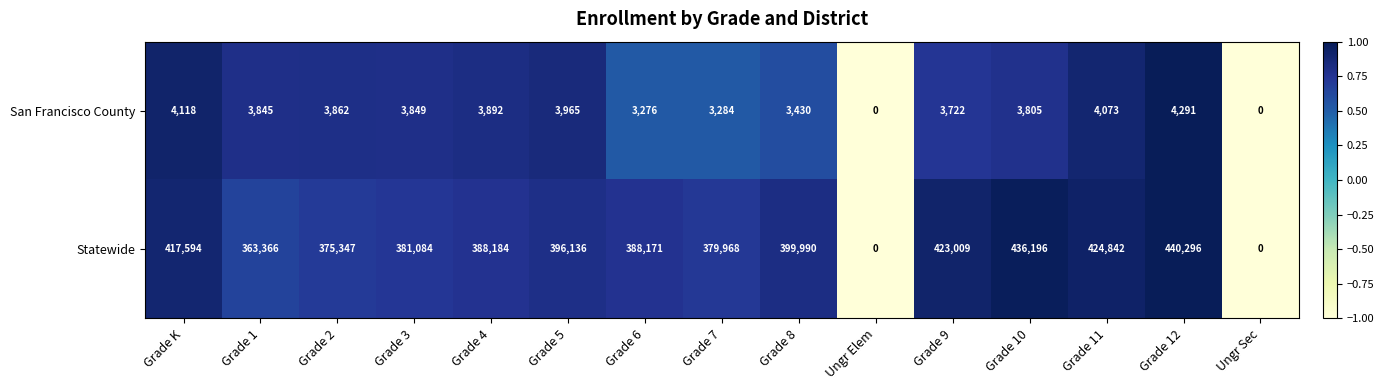

The value of San Francisco County at Ungr Sec is 0. True or false?

True